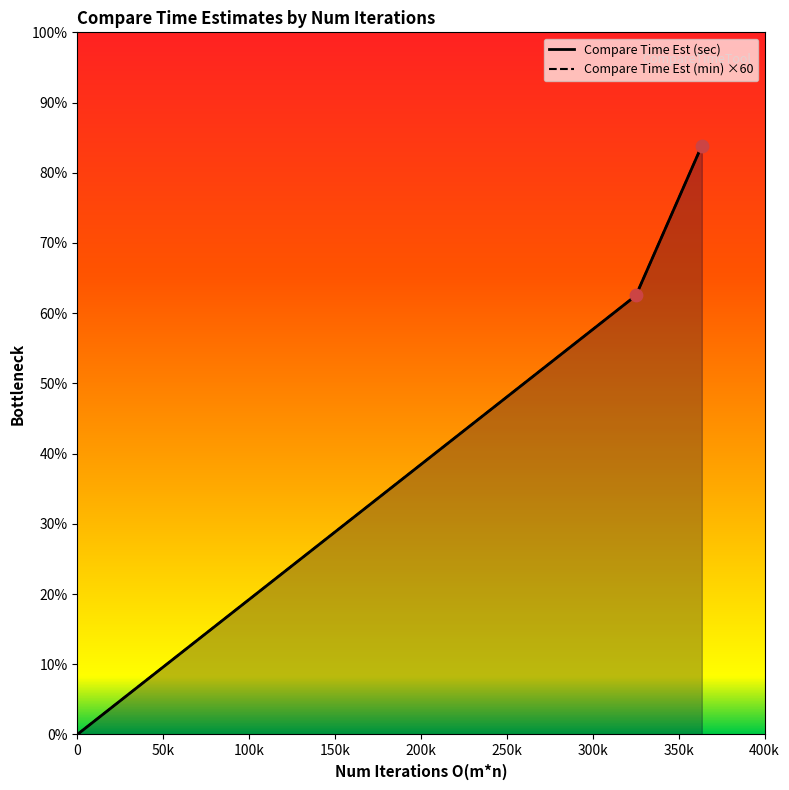

Which series has the largest total across all categories?

Compare Time Est (sec)